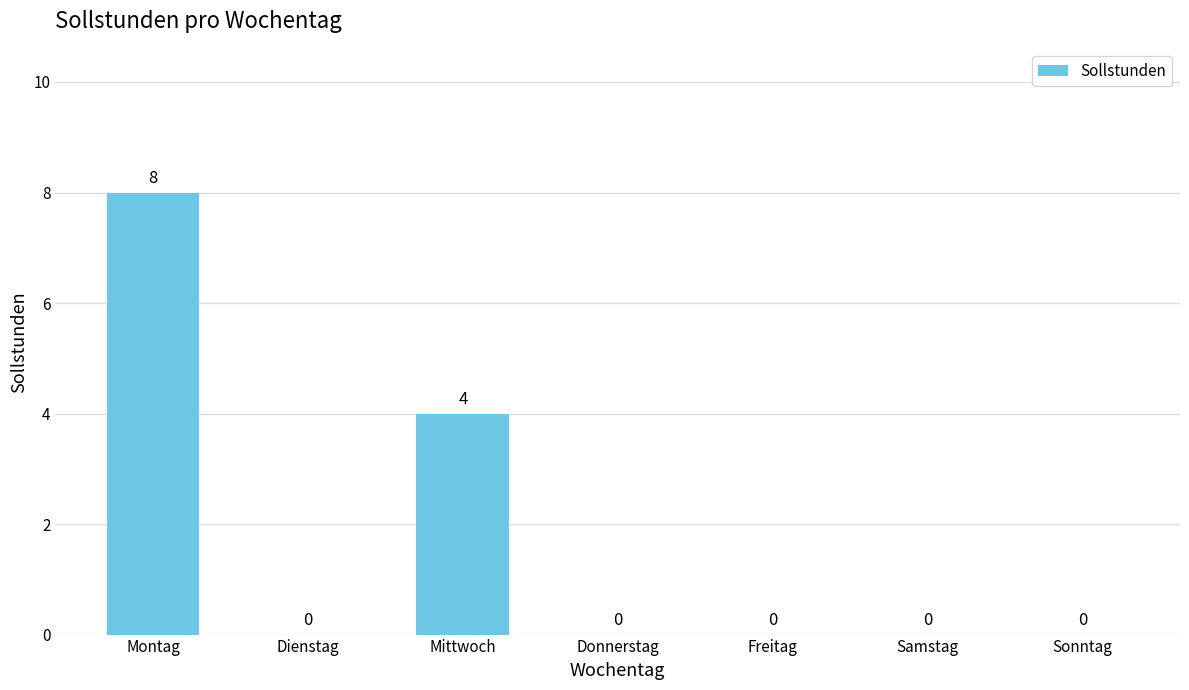

What is the sum of the values at Mittwoch and Sonntag?

4